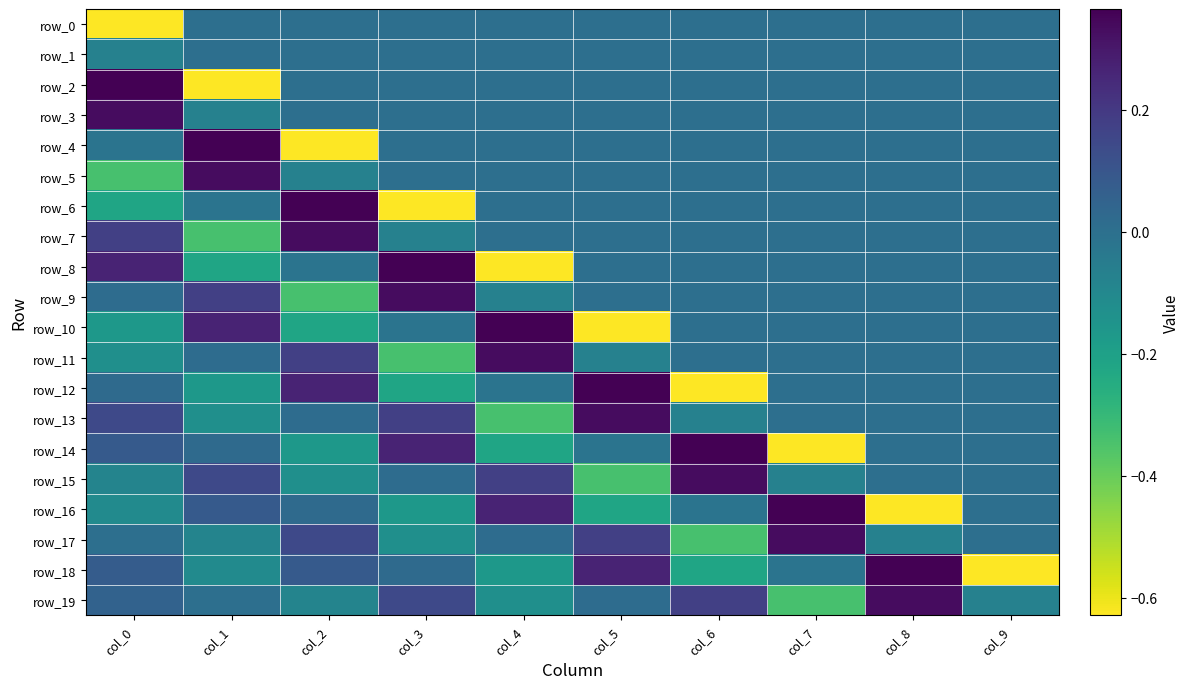

Where is row_14 nearest to the value 0?

col_8